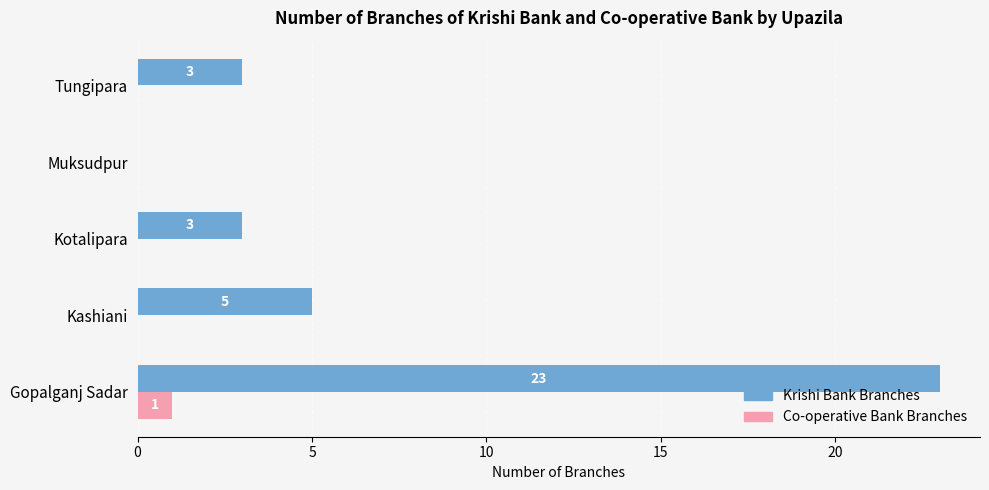

At which category is the sum across all series the highest?

Gopalganj Sadar